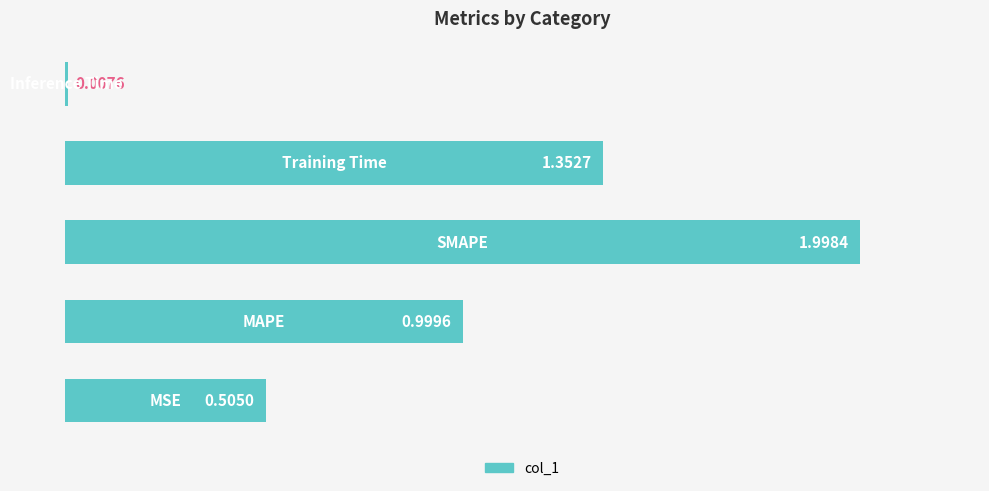

Are the bars grouped side by side (vs. stacked)?

No